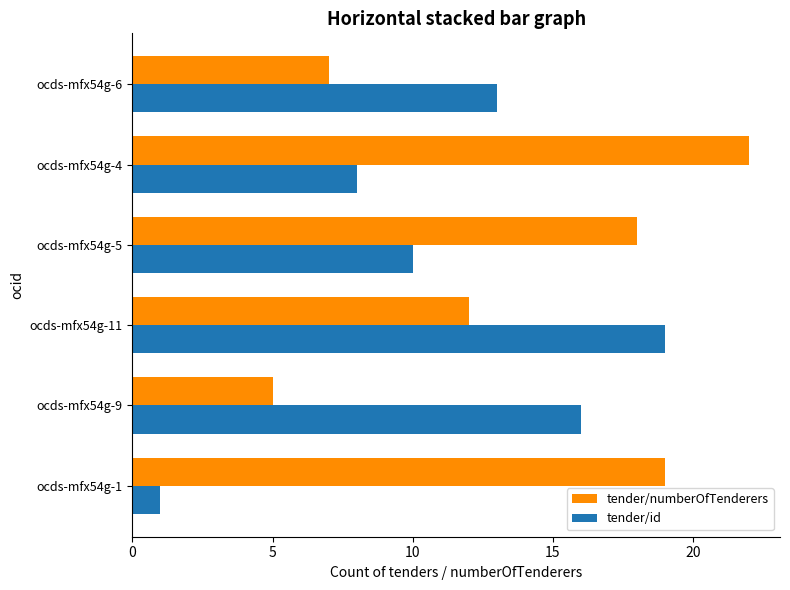

How many data points does each series have?

6